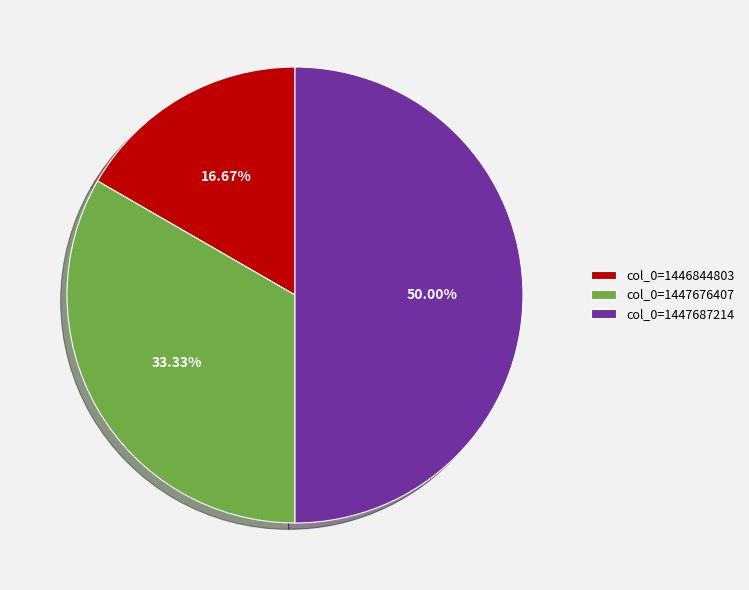

Is col_0=1446844803 the majority of the pie?

No